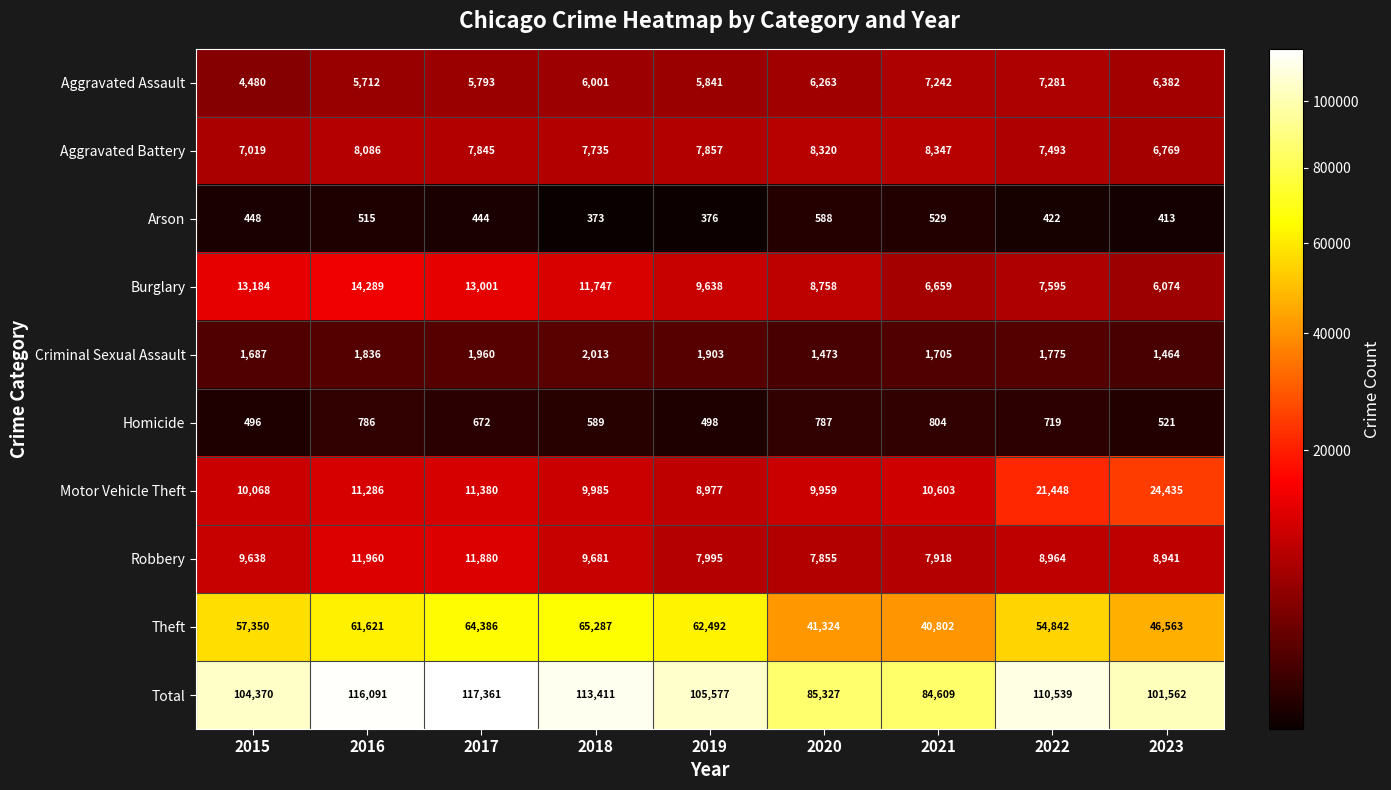

Where does the Burglary series first go above 9638?

2015